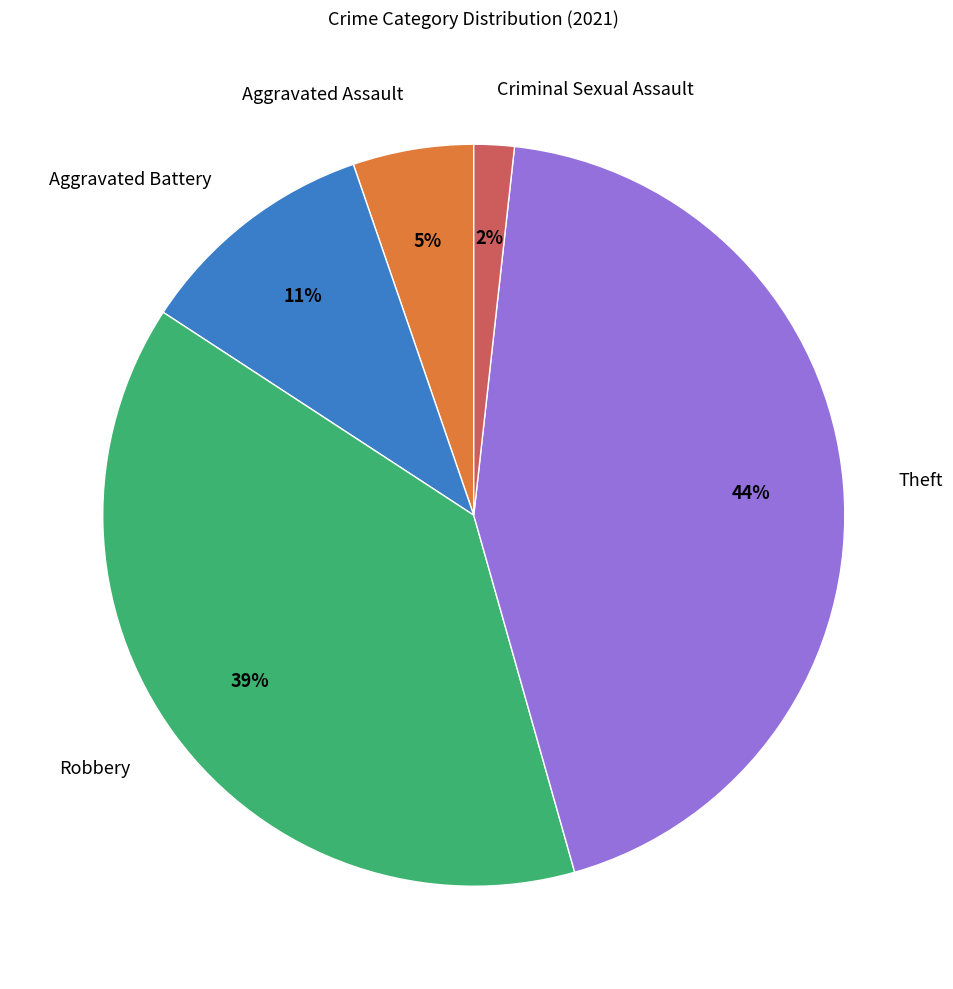

How many slices are in this pie chart?

5